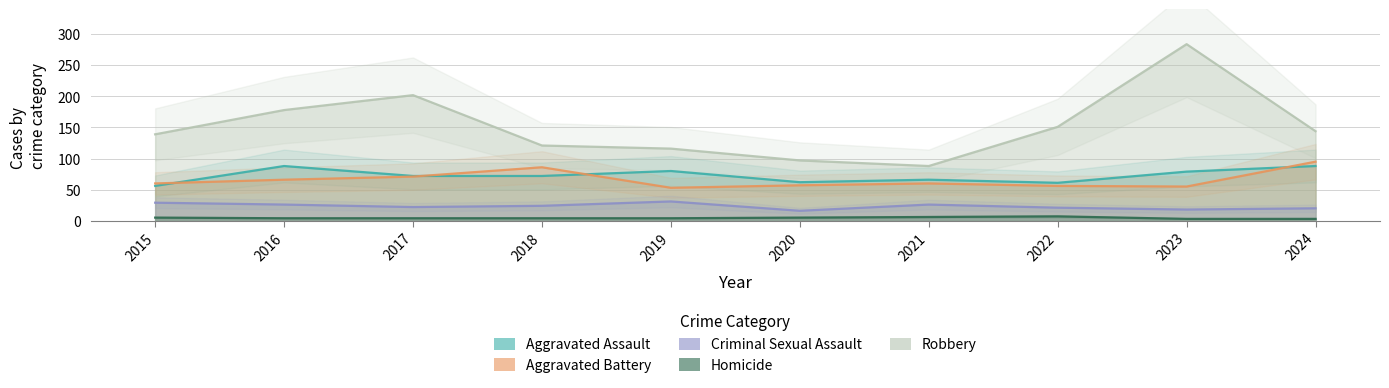

Which series has the largest total across all categories?

Robbery